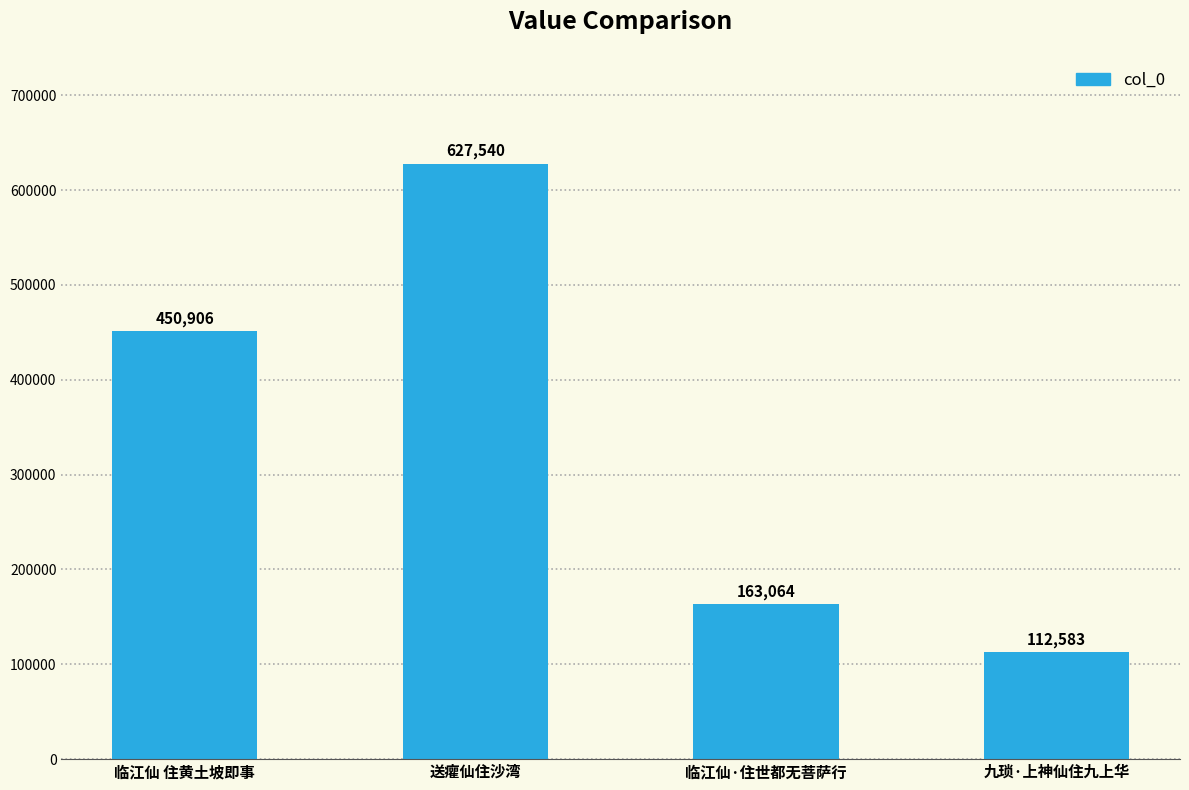

How many values are below 450906?

2